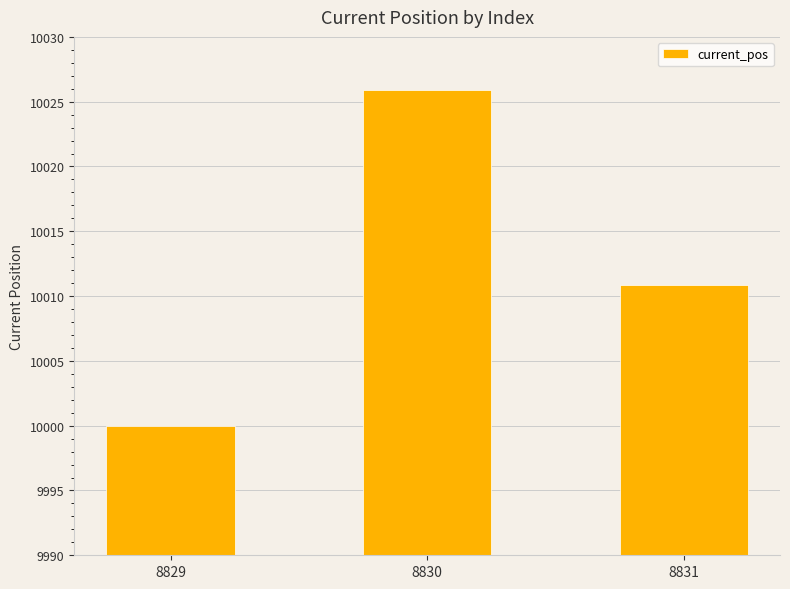

True or false: the data shows 16304.3 at 8829.

False